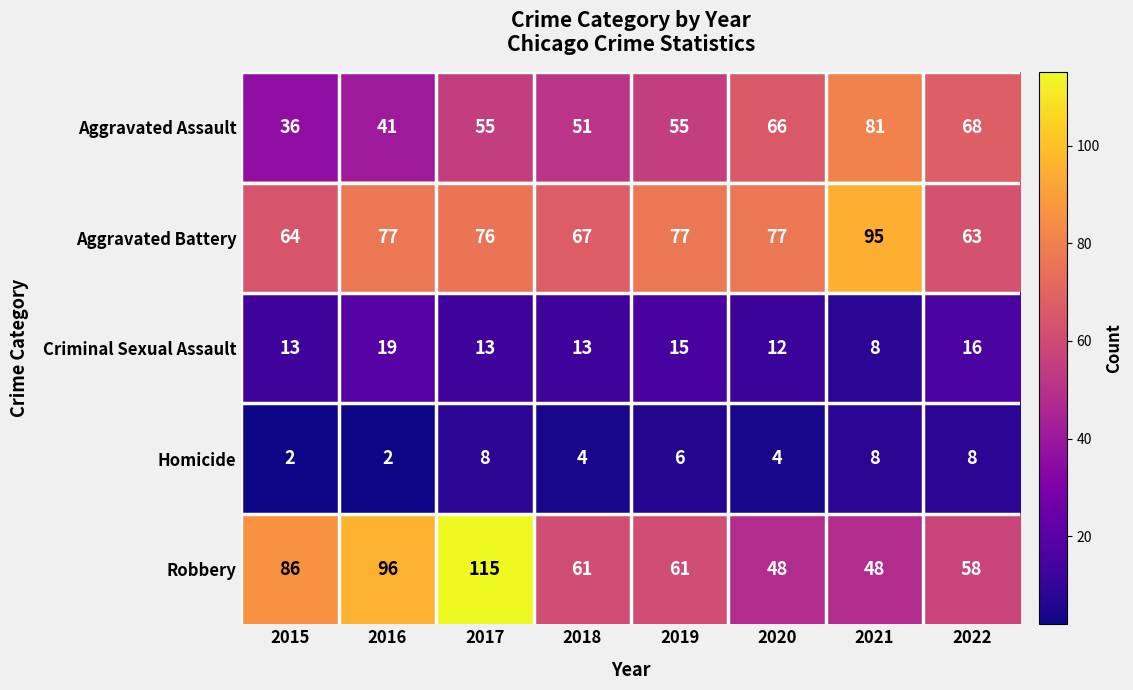

What is the approximate value of Aggravated Assault at 2021?

81